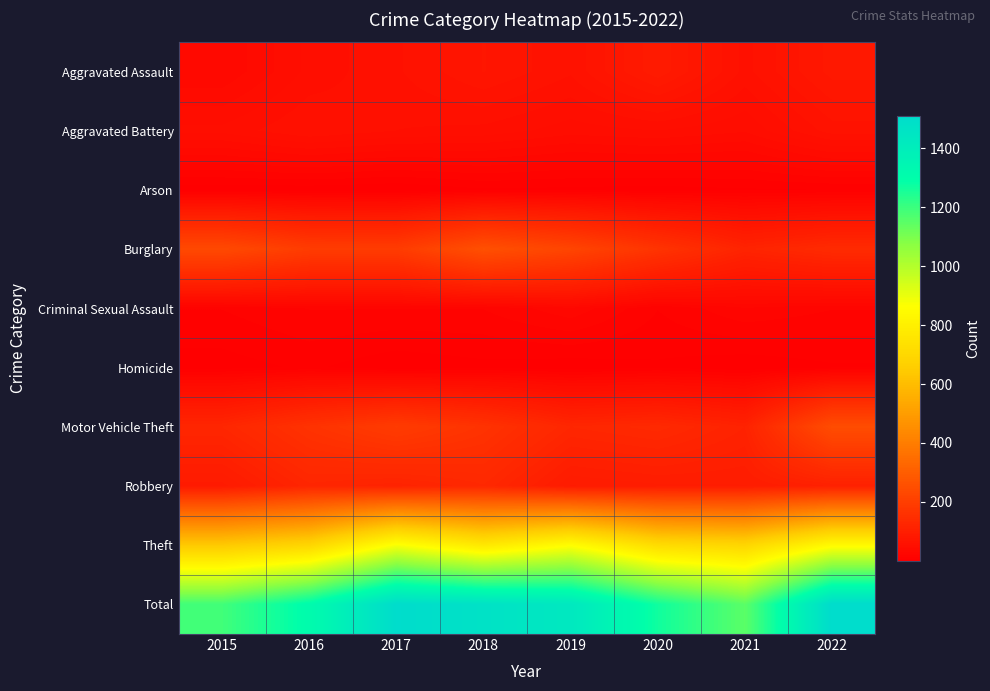

Reading left to right, transcribe all the data shown in this chart.

Aggravated Assault: 2015=31	2016=50	2017=59	2018=72	2019=61	2020=88	2021=58	2022=80
Aggravated Battery: 2015=50	2016=60	2017=54	2018=52	2019=45	2020=48	2021=43	2022=63
Arson: 2015=3	2016=3	2017=1	2018=6	2019=5	2020=4	2021=6	2022=7
Burglary: 2015=236	2016=194	2017=192	2018=257	2019=221	2020=167	2021=117	2022=138
Criminal Sexual Assault: 2015=13	2016=19	2017=19	2018=19	2019=29	2020=13	2021=24	2022=19
Homicide: 2015=4	2016=8	2017=2	2018=5	2019=3	2020=6	2021=2	2022=6
Motor Vehicle Theft: 2015=125	2016=163	2017=191	2018=164	2019=125	2020=134	2021=113	2022=246
Robbery: 2015=87	2016=123	2017=115	2018=130	2019=89	2020=94	2021=95	2022=108
Theft: 2015=641	2016=689	2017=873	2018=767	2019=855	2020=714	2021=691	2022=843
Total: 2015=1190	2016=1309	2017=1506	2018=1472	2019=1433	2020=1268	2021=1149	2022=1510